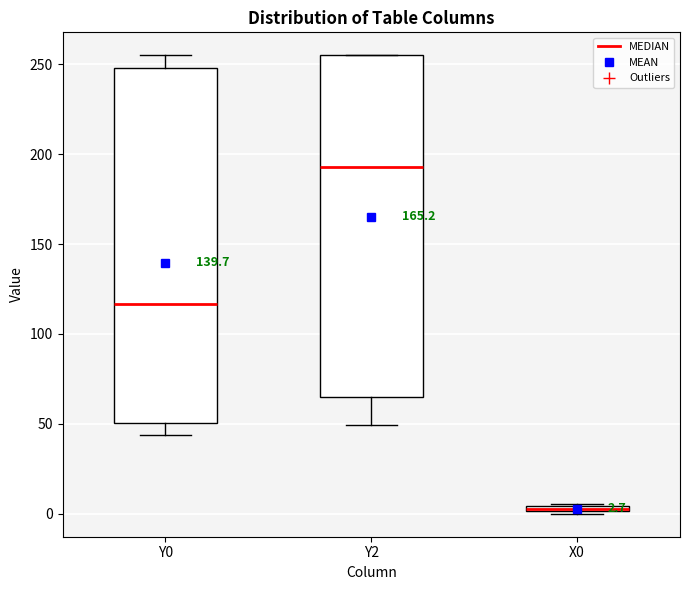

Comparing the boxes themselves (not the whiskers), which one is the tallest?

Y0